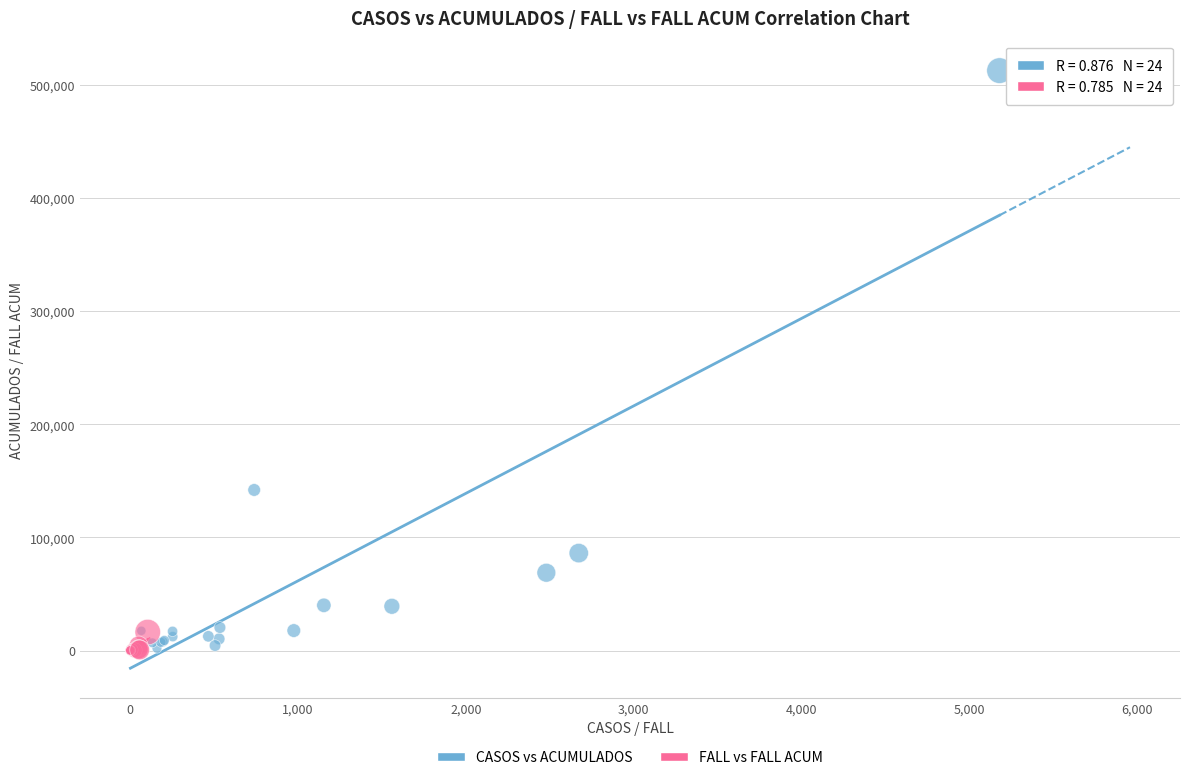

What are all the series names shown in the legend?

CASOS vs ACUMULADOS, FALL vs FALL ACUM